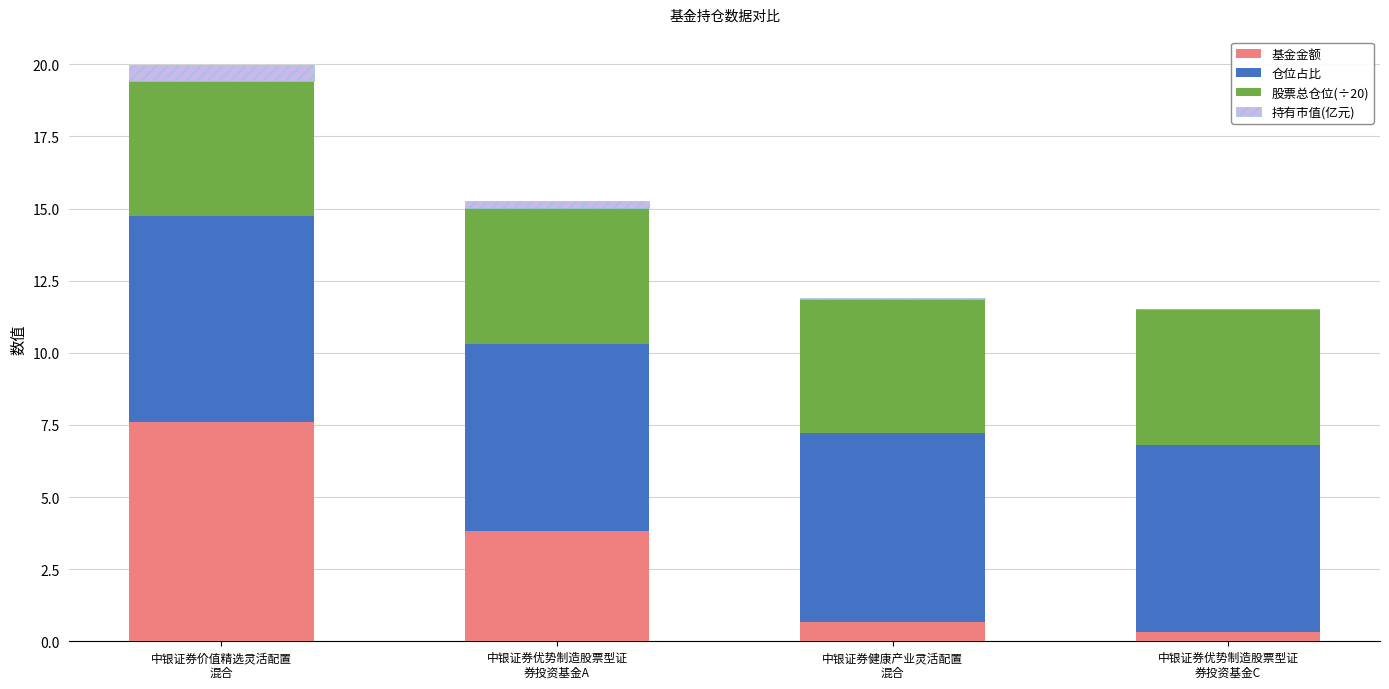

What is the highest value of the 基金金额 series?

7.6